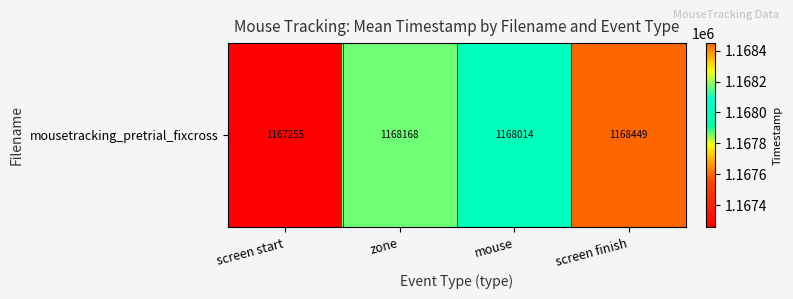

Which category has the lowest value across all series?

screen start